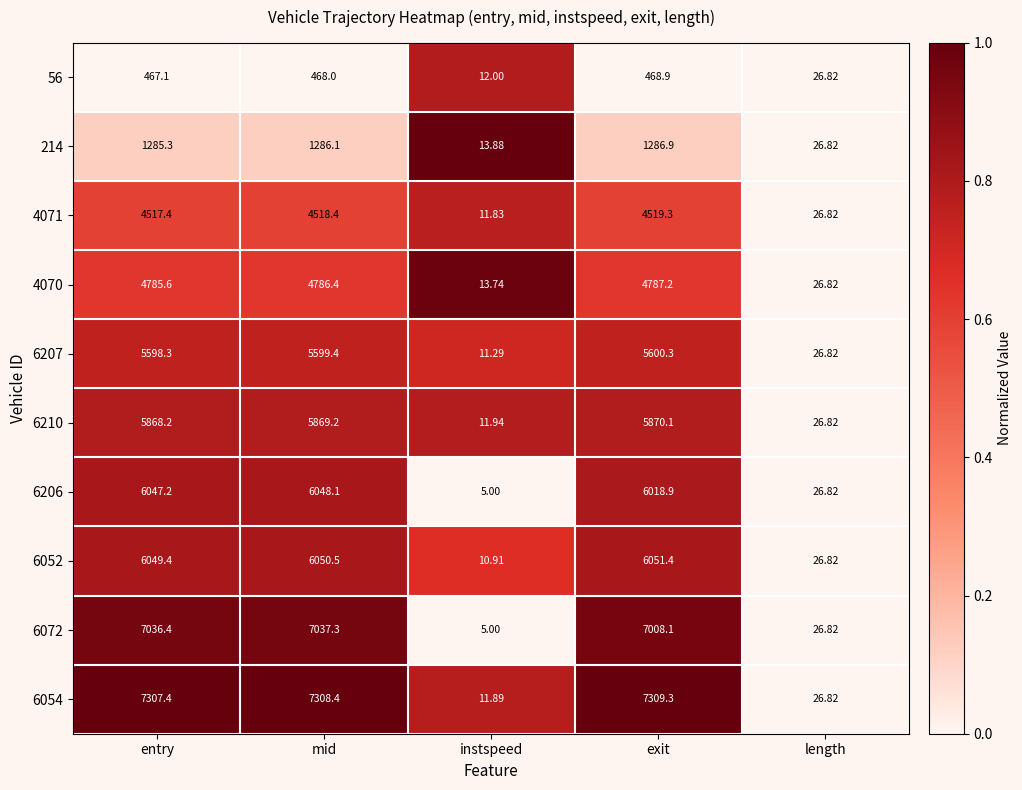

Rank the series at mid from highest to lowest value.

6054, 6072, 6052, 6206, 6210, 6207, 4070, 4071, 214, 56